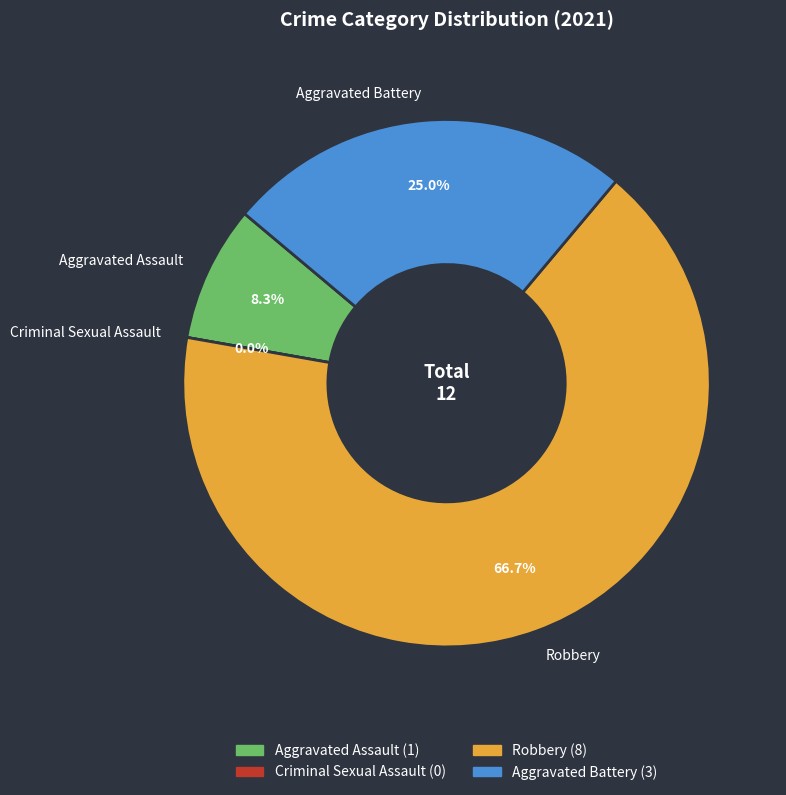

What is the majority slice?

Robbery